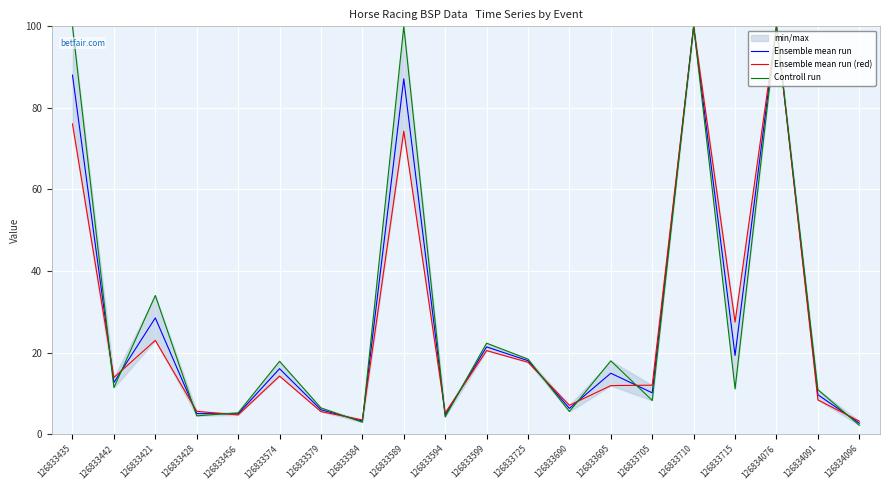

What is the average value of the Controll run series?

29.2